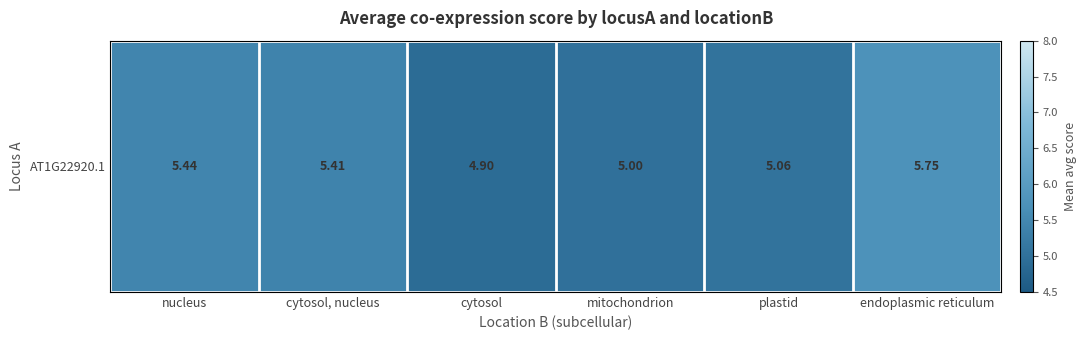

At which label does the data first exceed 5?

nucleus